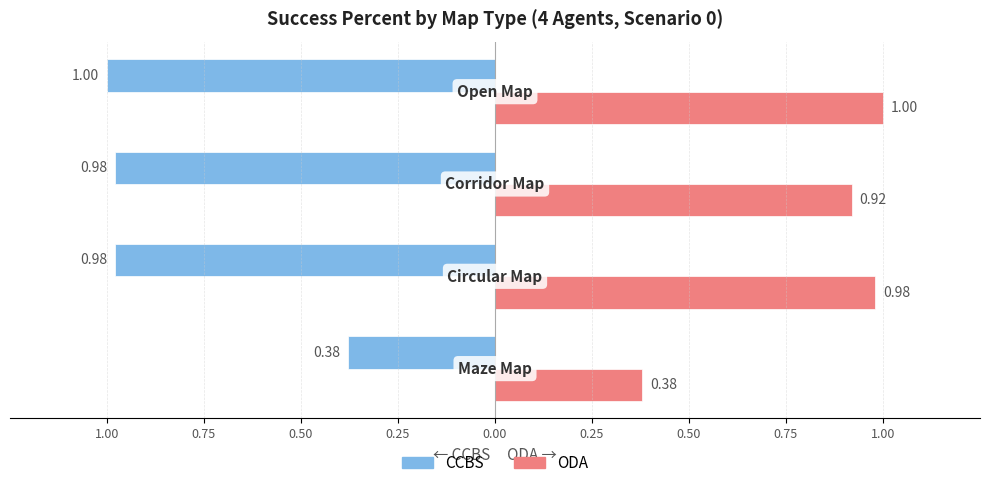

What is the label of the 4th bar from the right?

1.00